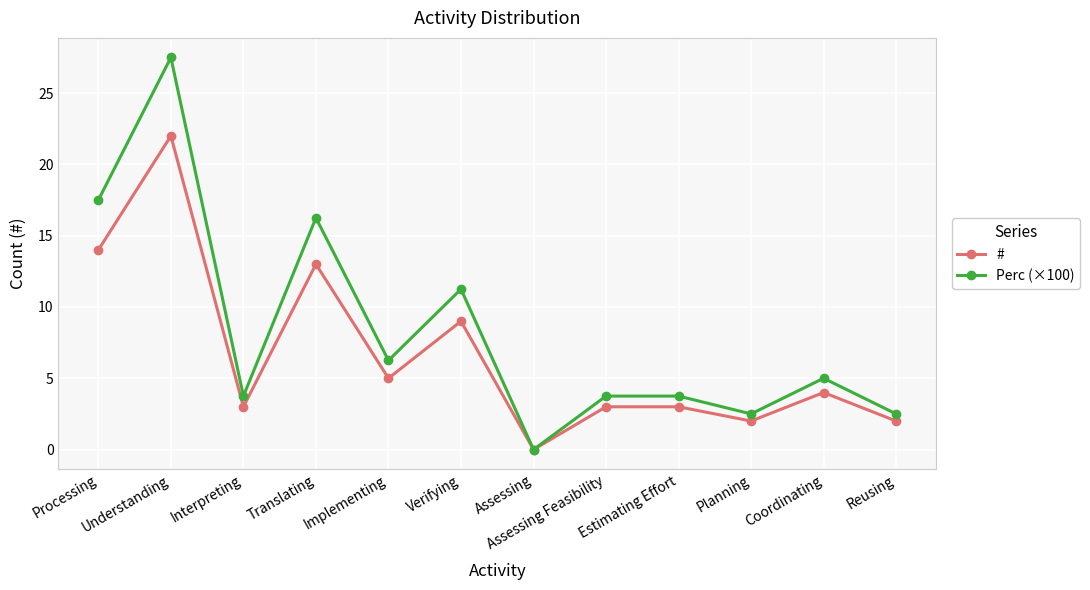

The value of # at Assessing Feasibility is 3.0. True or false?

True